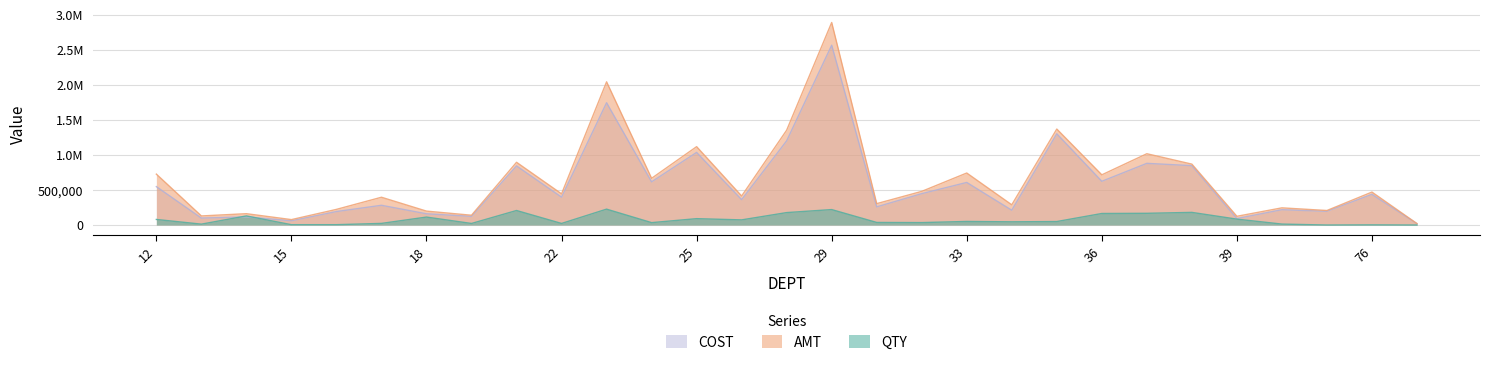

What is the value of the COST point at the 14th from the left?

362161